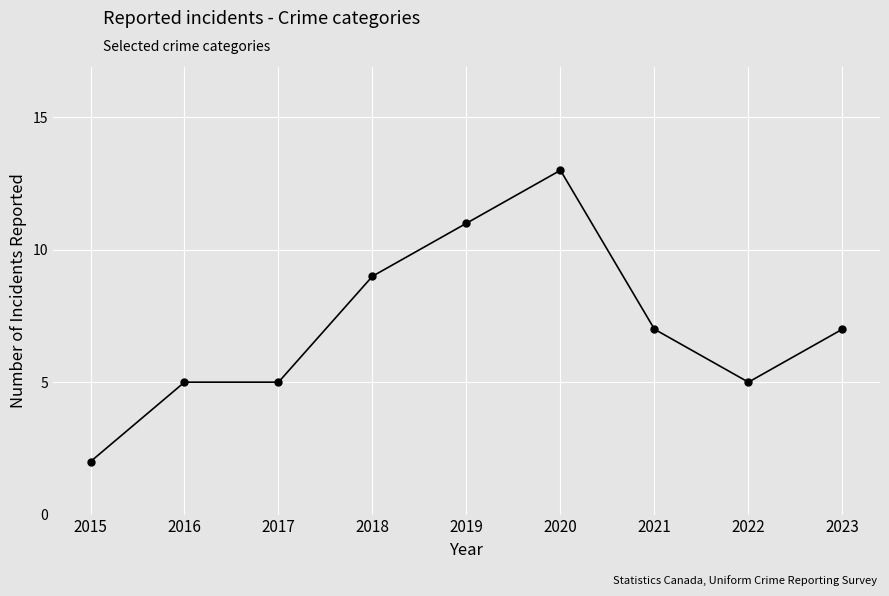

Reading right to left, list all the values displayed in this chart.

2023=7	2022=5	2021=7	2020=13	2019=11	2018=9	2017=5	2016=5	2015=2